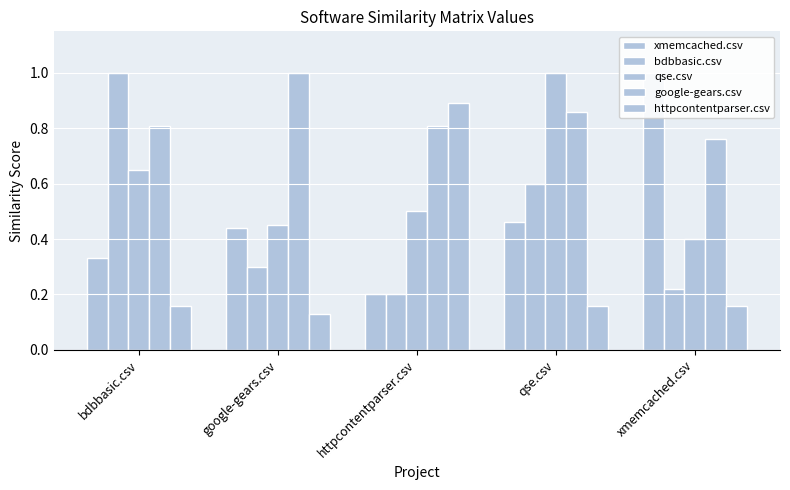

At which category is the sum across all series the highest?

qse.csv